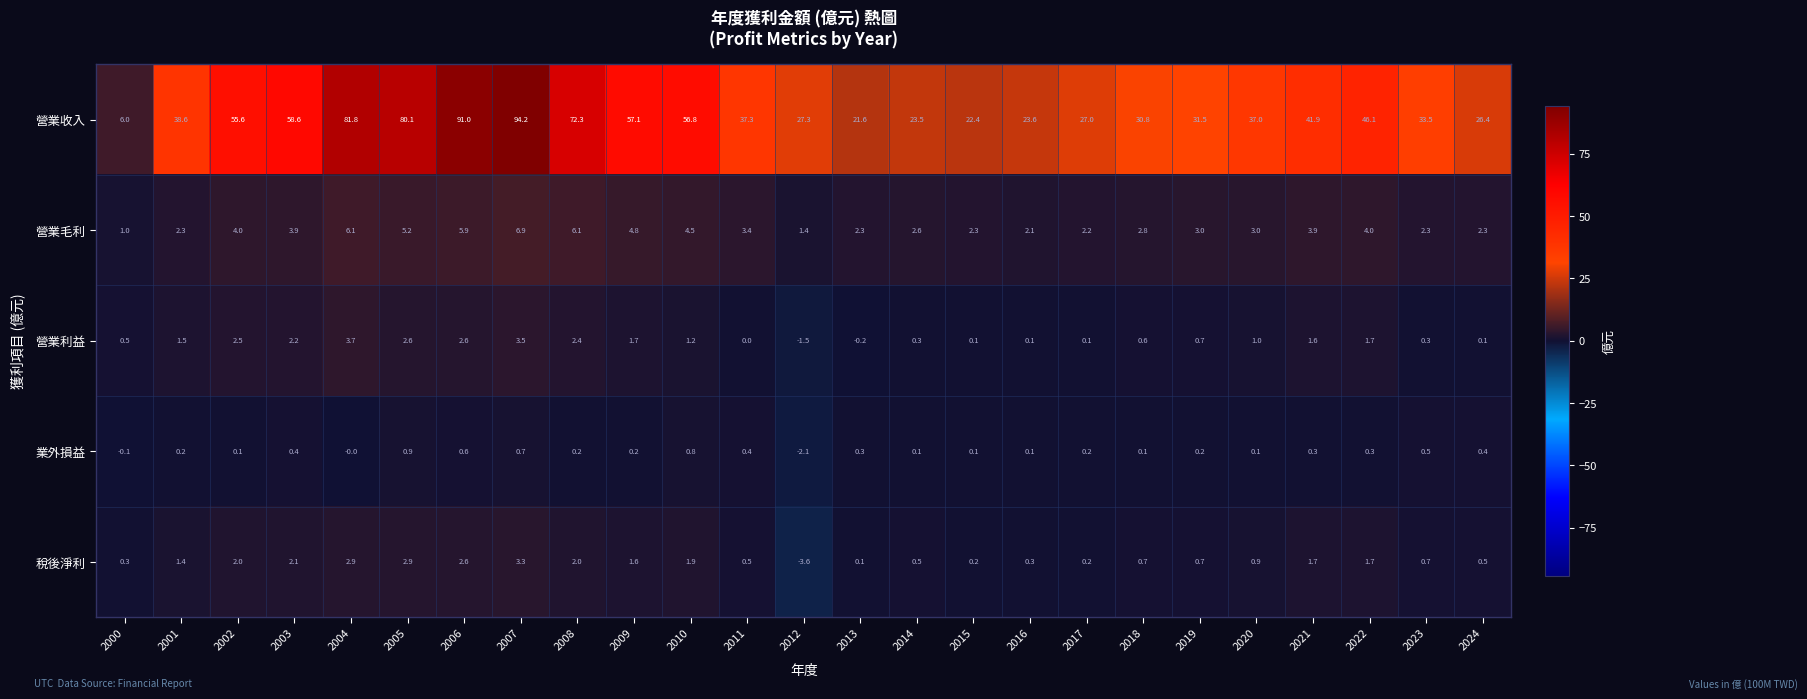

At how many categories does at least one series exceed 70?

5